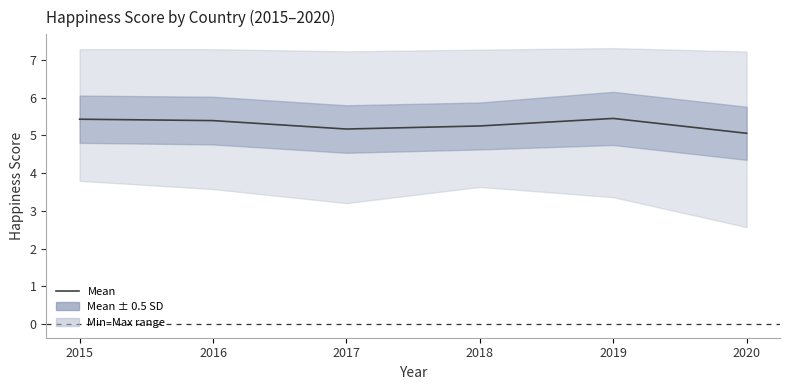

Between 2020 and 2019, which is larger?

2019